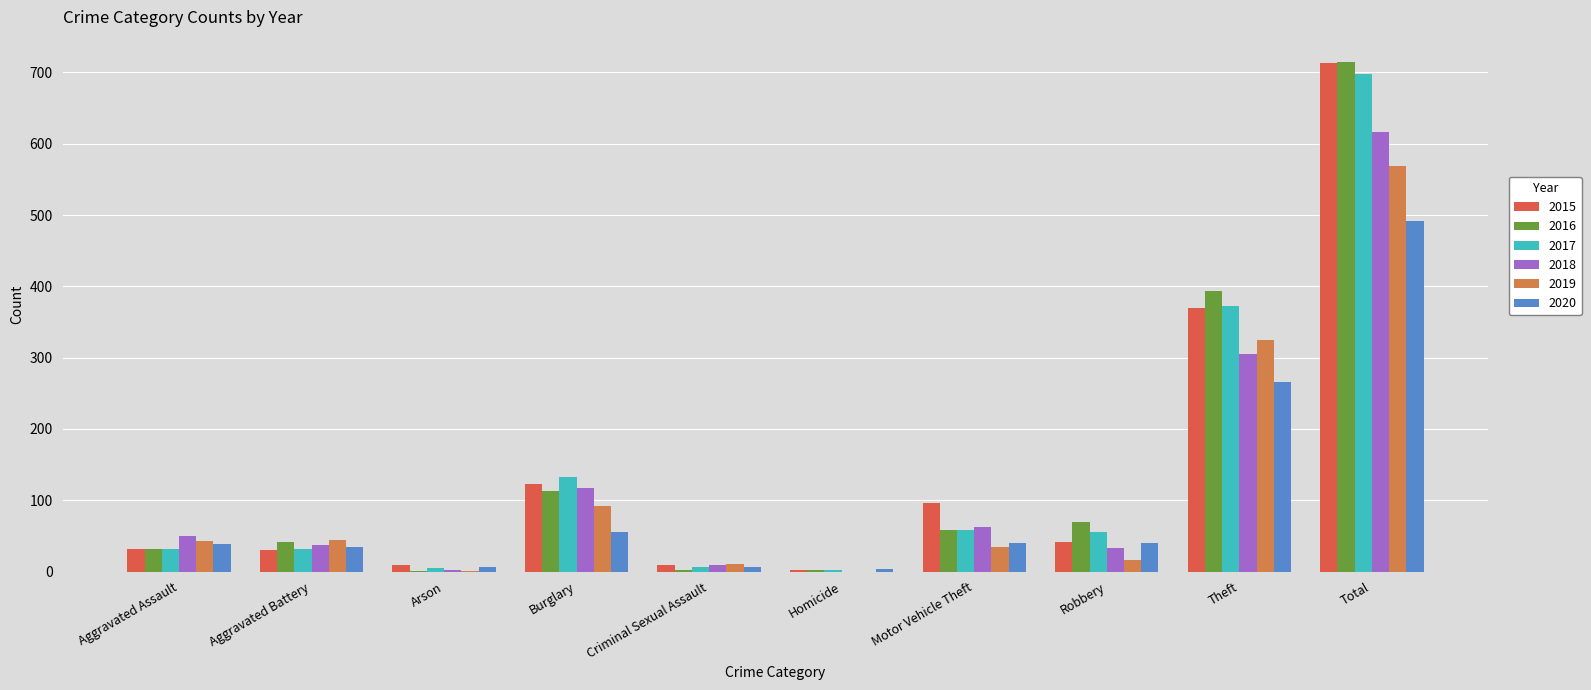

Are the bars grouped side by side (vs. stacked)?

Yes